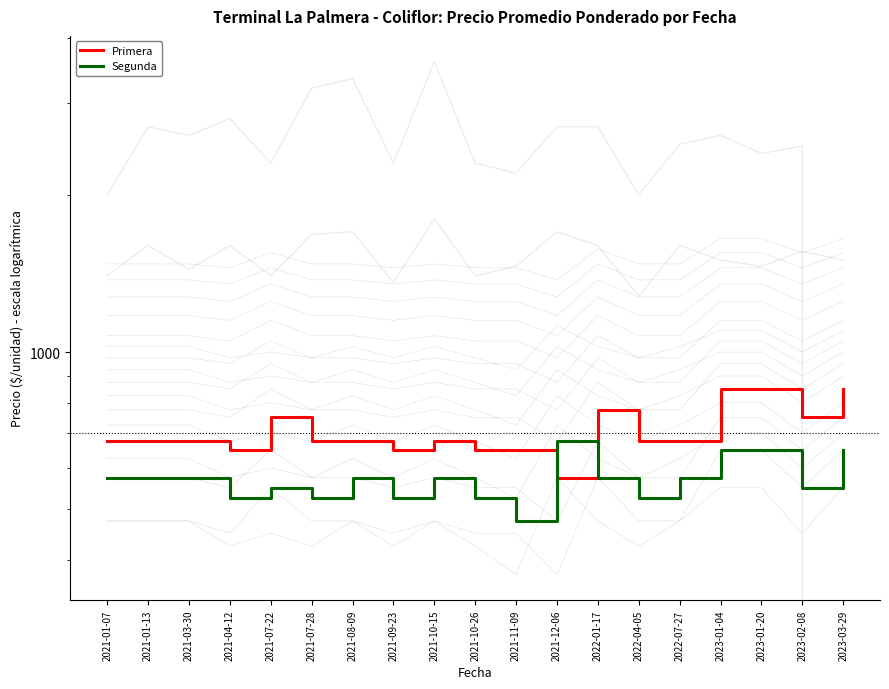

At how many categories does at least one series exceed 588?

19